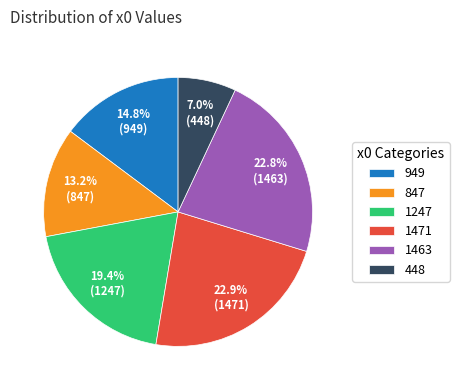

Between 949 and 1247, which is larger?

1247